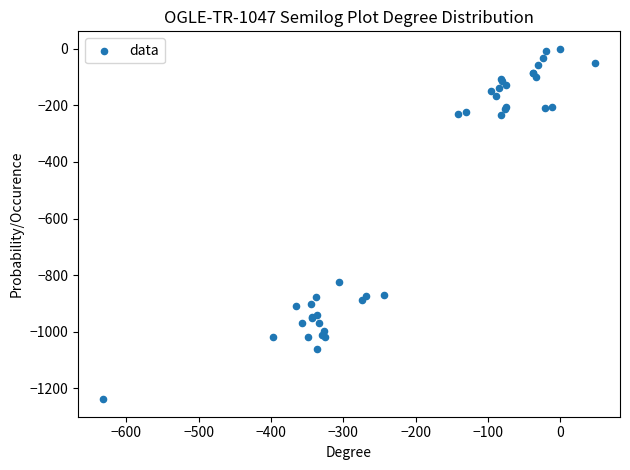

What Y value in the scatter plot is closest to -619?

-825.1